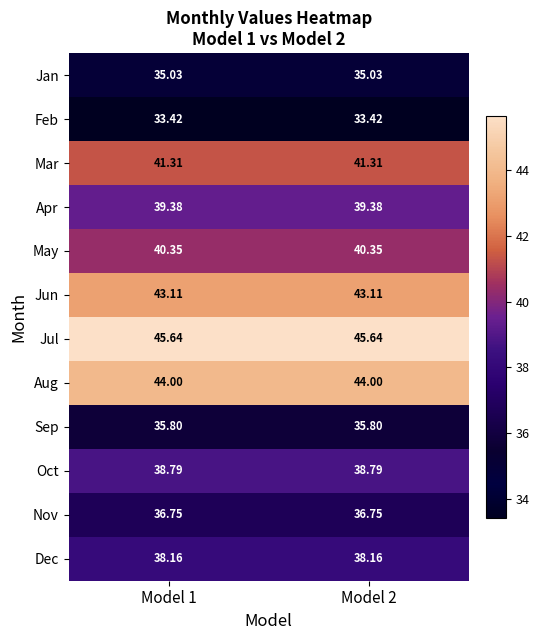

Which series has the largest total across all categories?

Jul